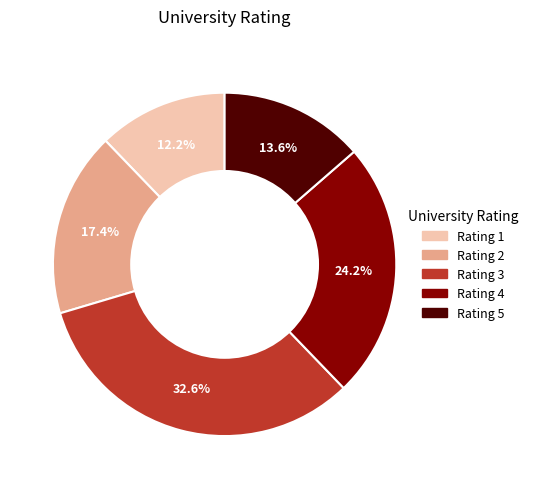

Does any single category account for the majority?

No